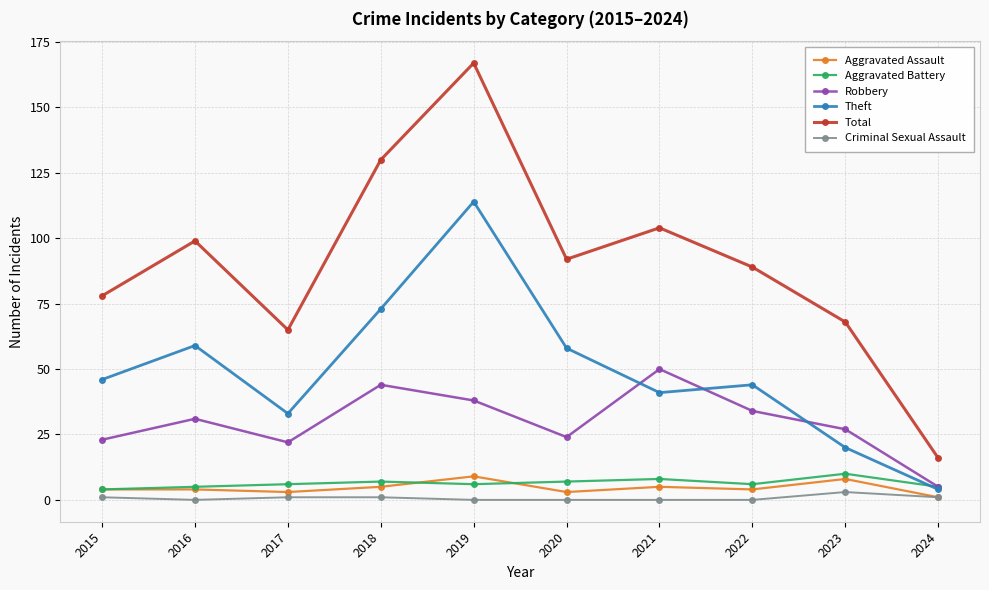

The value of Total at 2021 is 104. True or false?

True